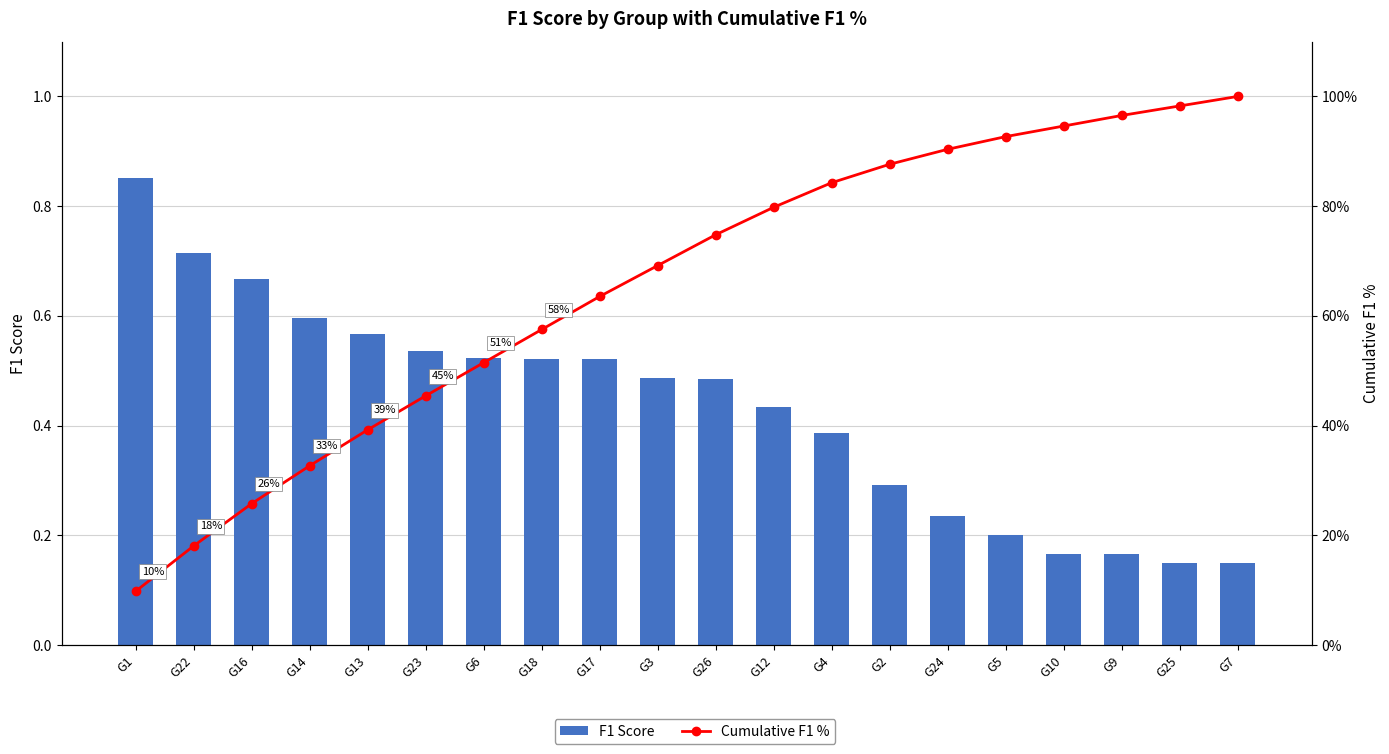

Reading left to right, what are all the values shown in this chart?

F1 Score: 0.9	0.7	0.7	0.6	0.6	0.5	0.5	0.5	0.5	0.5	0.5	0.4	0.4	0.3	0.2	0.2	0.2	0.2	0.2	0.2
Cumulative F1 %: 9.8	18.1	25.8	32.7	39.2	45.4	51.5	57.5	63.5	69.2	74.8	79.8	84.3	87.6	90.4	92.7	94.6	96.5	98.3	100.0